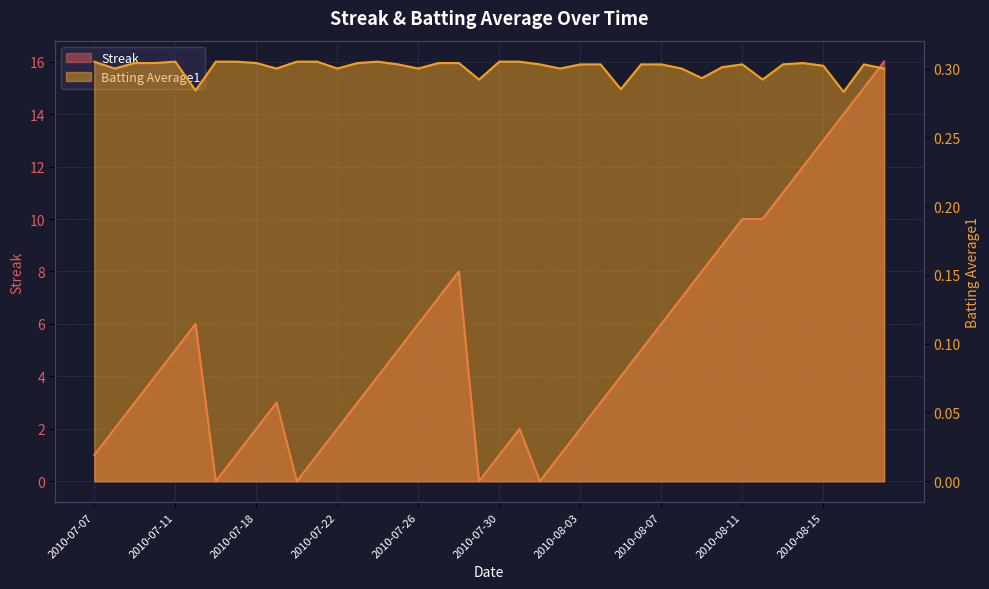

Reading left to right, list all the values displayed in this chart.

Streak: 2010-07-07=1.0	2010-07-08=2.0	2010-07-09=3.0	2010-07-10=4.0	2010-07-11=5.0	2010-07-15=6.0	2010-07-16=0.0	2010-07-17=1.0	2010-07-18=2.0	2010-07-19=3.0	2010-07-20=0.0	2010-07-21=1.0	2010-07-22=2.0	2010-07-23=3.0	2010-07-24=4.0	2010-07-25=5.0	2010-07-26=6.0	2010-07-27=7.0	2010-07-28=8.0	2010-07-29=0.0	2010-07-30=1.0	2010-07-31=2.0	2010-08-01=0.0	2010-08-02=1.0	2010-08-03=2.0	2010-08-04=3.0	2010-08-05=4.0	2010-08-06=5.0	2010-08-07=6.0	2010-08-08=7.0	2010-08-09=8.0	2010-08-10=9.0	2010-08-11=10.0	2010-08-12=10.0	2010-08-13=11.0	2010-08-14=12.0	2010-08-15=13.0	2010-08-16=14.0	2010-08-17=15.0	2010-08-18=16.0
Batting Average1: 2010-07-07=0.3	2010-07-08=0.3	2010-07-09=0.3	2010-07-10=0.3	2010-07-11=0.3	2010-07-15=0.3	2010-07-16=0.3	2010-07-17=0.3	2010-07-18=0.3	2010-07-19=0.3	2010-07-20=0.3	2010-07-21=0.3	2010-07-22=0.3	2010-07-23=0.3	2010-07-24=0.3	2010-07-25=0.3	2010-07-26=0.3	2010-07-27=0.3	2010-07-28=0.3	2010-07-29=0.3	2010-07-30=0.3	2010-07-31=0.3	2010-08-01=0.3	2010-08-02=0.3	2010-08-03=0.3	2010-08-04=0.3	2010-08-05=0.3	2010-08-06=0.3	2010-08-07=0.3	2010-08-08=0.3	2010-08-09=0.3	2010-08-10=0.3	2010-08-11=0.3	2010-08-12=0.3	2010-08-13=0.3	2010-08-14=0.3	2010-08-15=0.3	2010-08-16=0.3	2010-08-17=0.3	2010-08-18=0.3